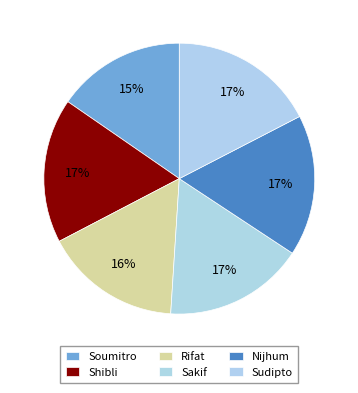

Does Rifat account for over 50% of the chart?

No